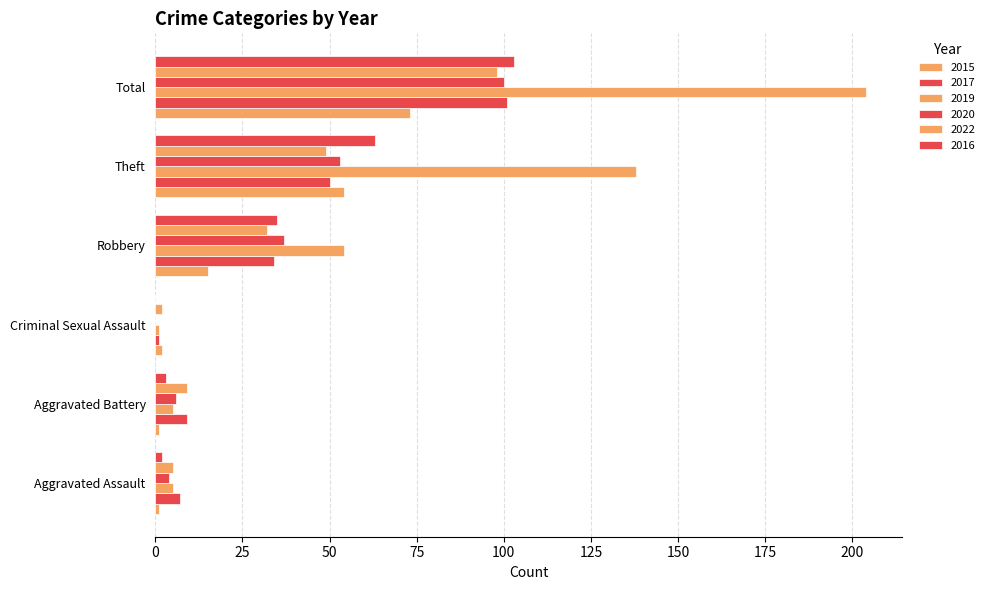

List the labels in order of 2019 value, smallest first.

Criminal Sexual Assault, Aggravated Assault, Aggravated Battery, Robbery, Theft, Total